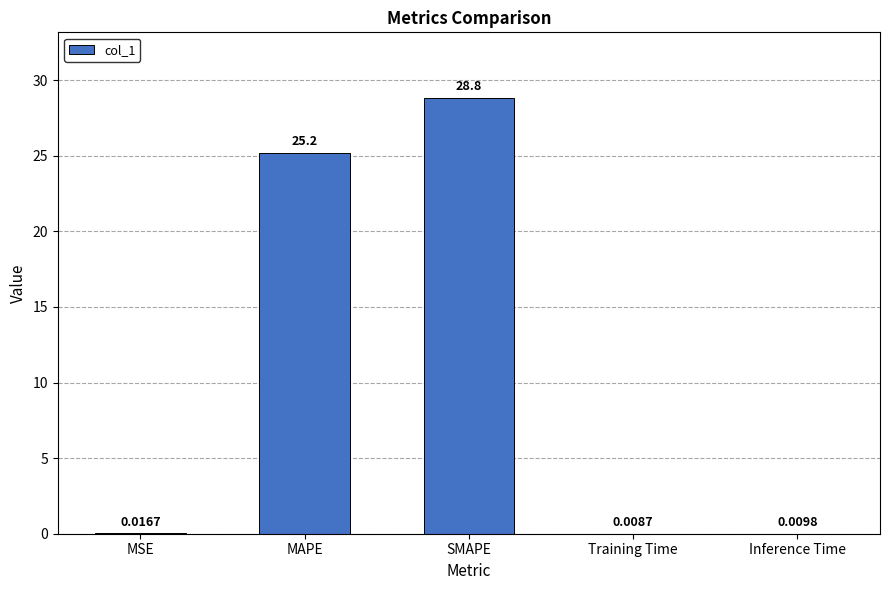

At which label is the value closest to 14?

MAPE